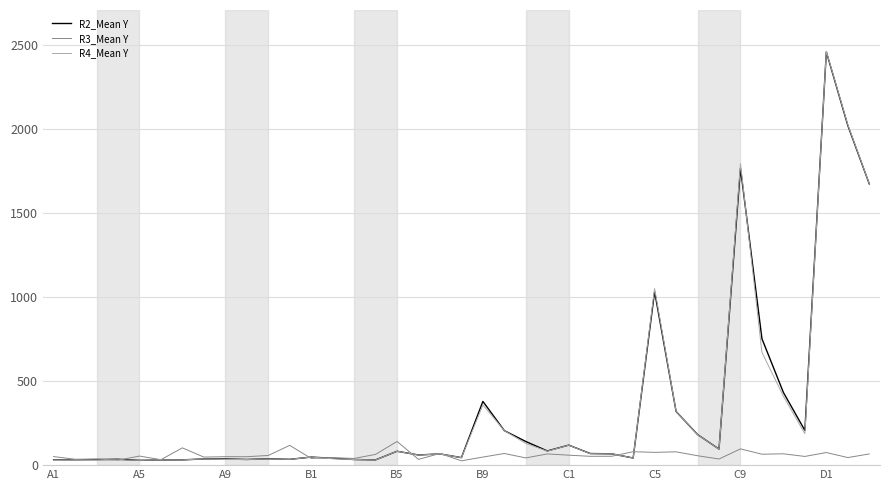

How many lines are shown in the chart?

3